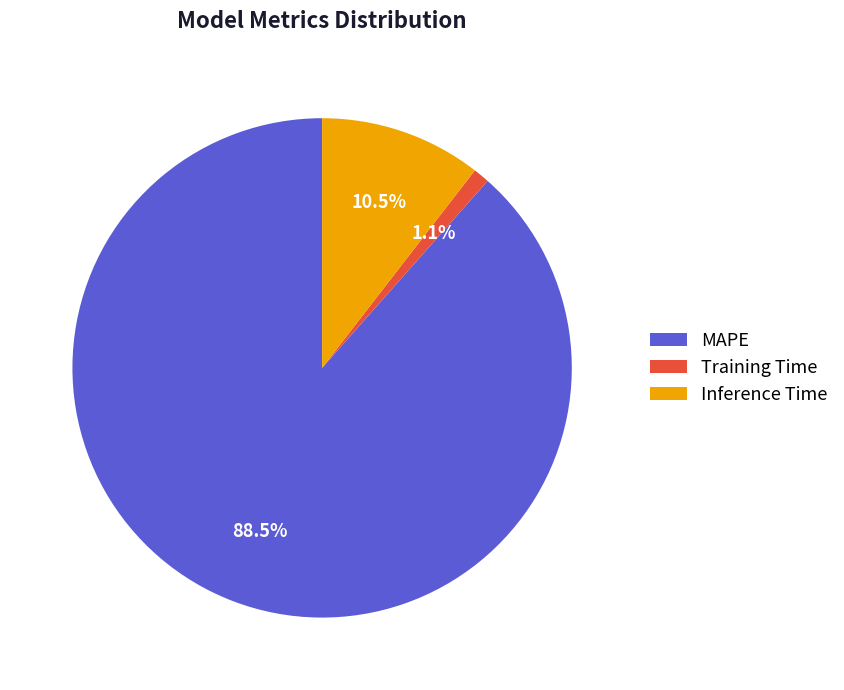

Rank the categories by value from highest to lowest.

MAPE, Inference Time, Training Time